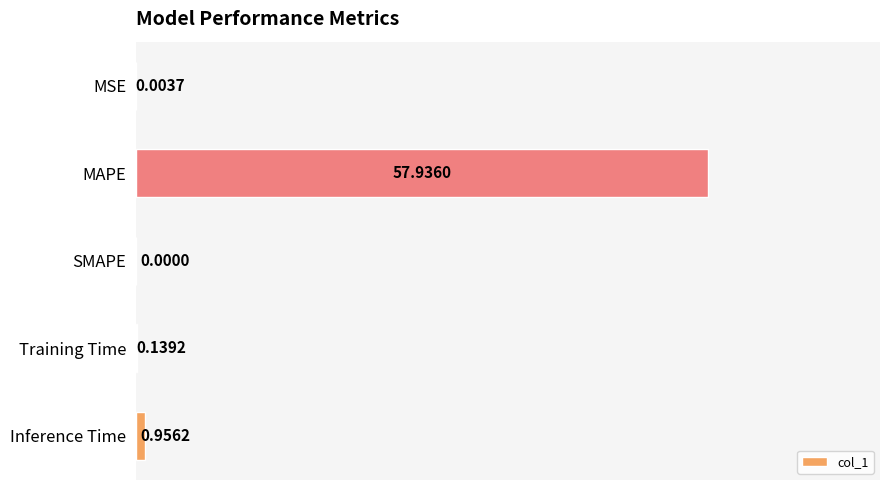

Where is the data nearest to the value 28?

Inference Time